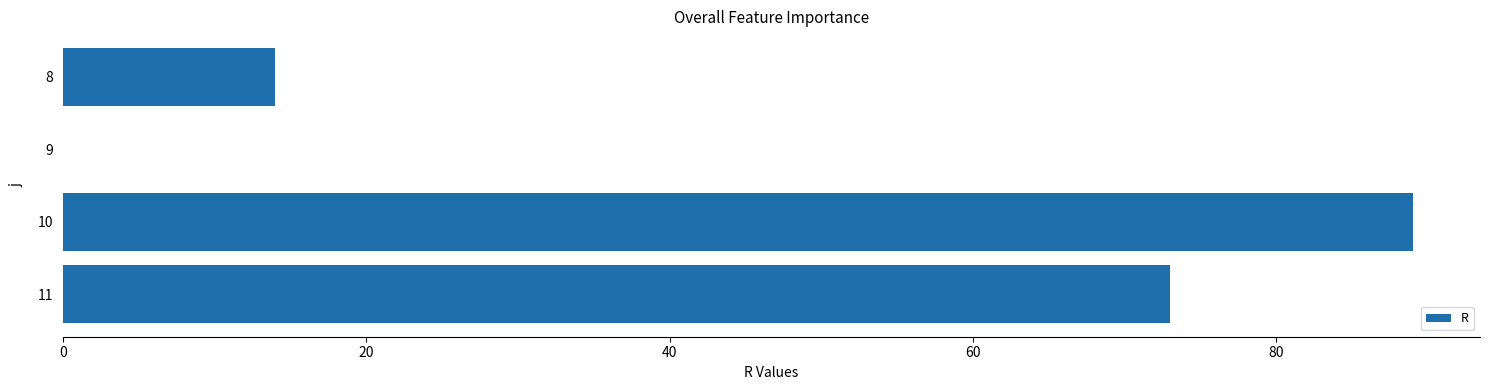

Which has a higher value, 10 or 11?

10